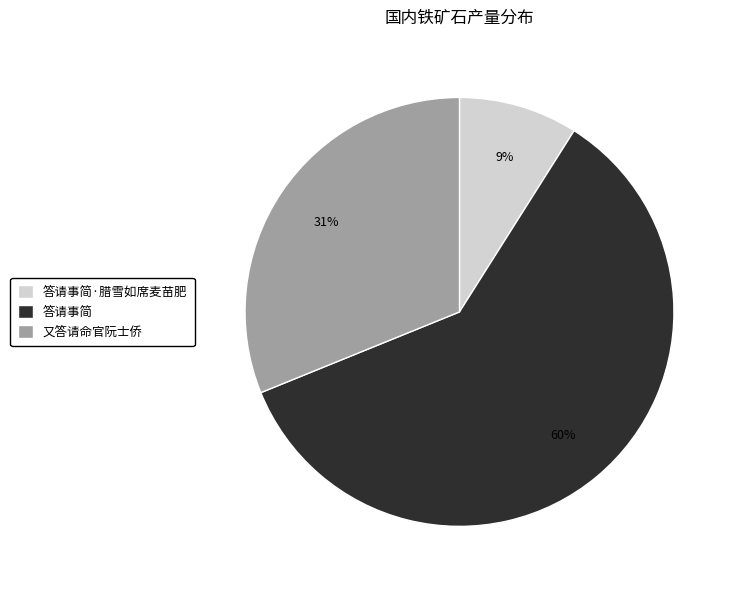

To the nearest percent, what is the combined percentage of 又答请命官阮士侨 and 答请事简·腊雪如席麦苗肥?

40%